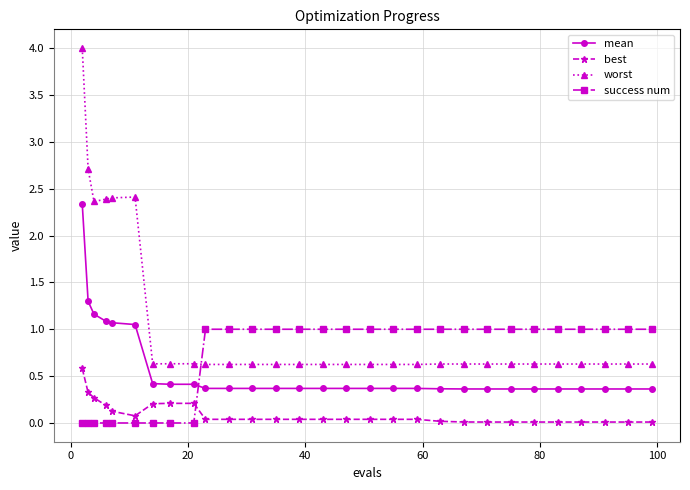

Which series has the widest spread of values?

worst